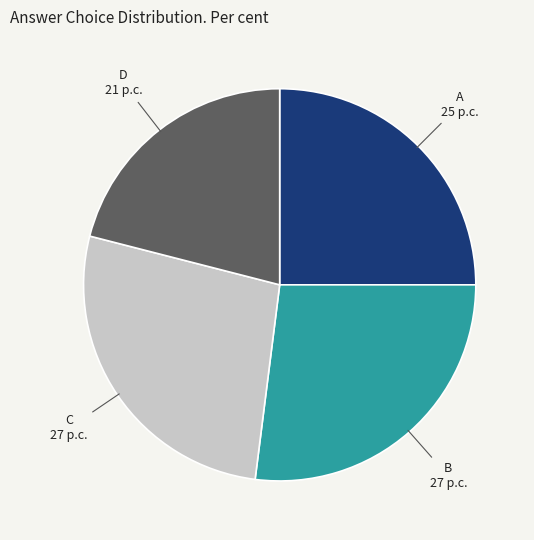

Is it true that A is 25% of the pie?

True